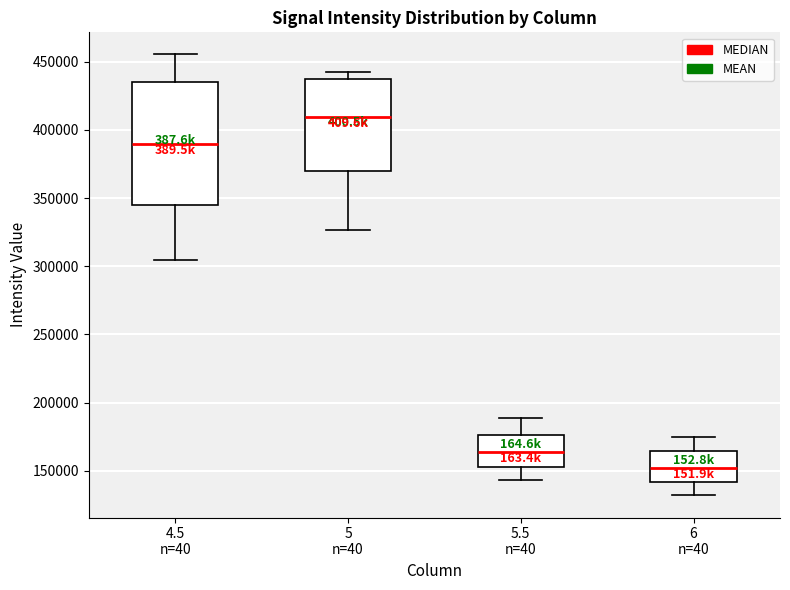

Which box has the lowest median line?

6 n=40